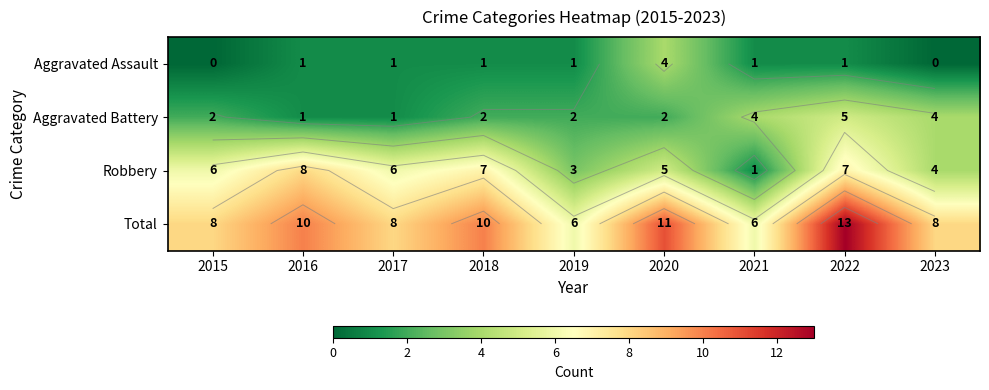

Count the number of data series in this chart.

4